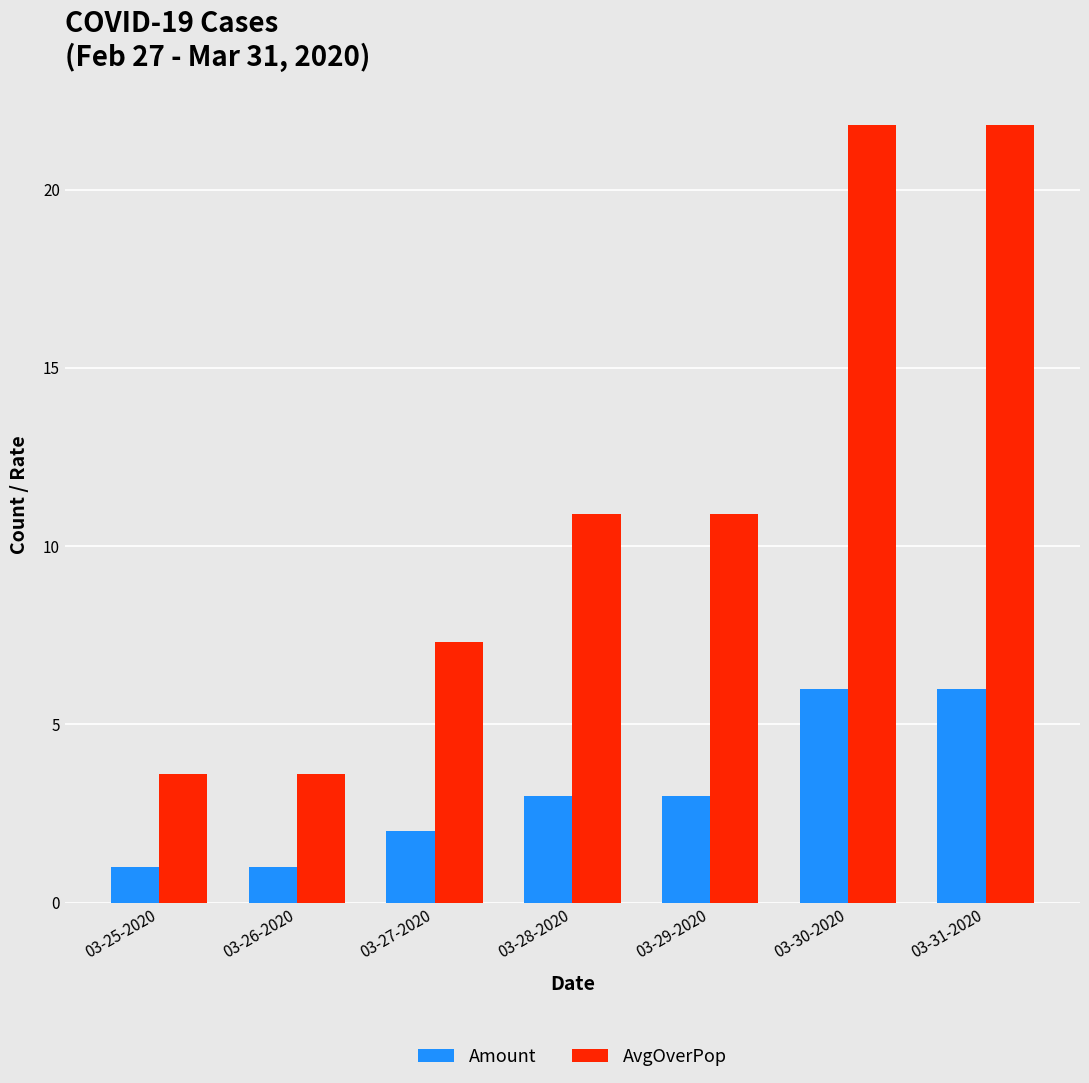

Reading right to left, extract all data points from this chart.

Amount: 03-31-2020=6.0	03-30-2020=6.0	03-29-2020=3.0	03-28-2020=3.0	03-27-2020=2.0	03-26-2020=1.0	03-25-2020=1.0
AvgOverPop: 03-31-2020=21.8	03-30-2020=21.8	03-29-2020=10.9	03-28-2020=10.9	03-27-2020=7.3	03-26-2020=3.6	03-25-2020=3.6